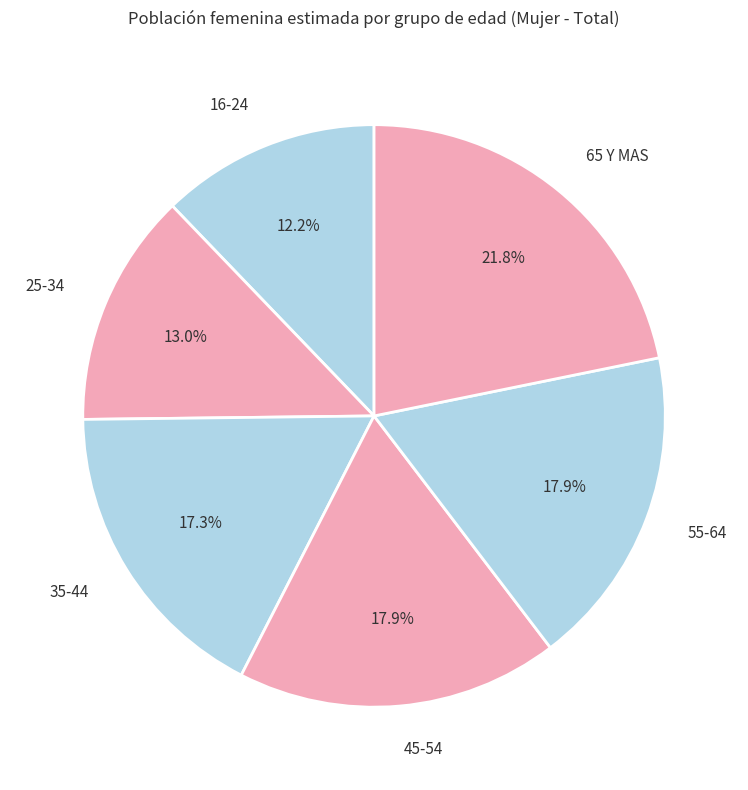

Which category has the biggest portion of the pie?

65 Y MAS